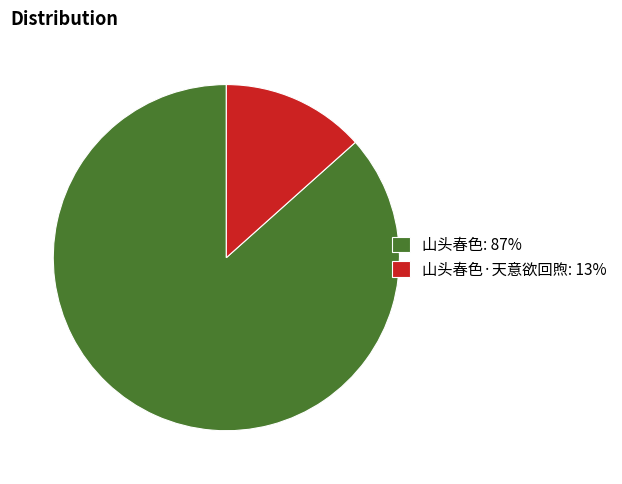

Which category has the smallest portion of the pie?

山头春色·天意欲回煦: 13%